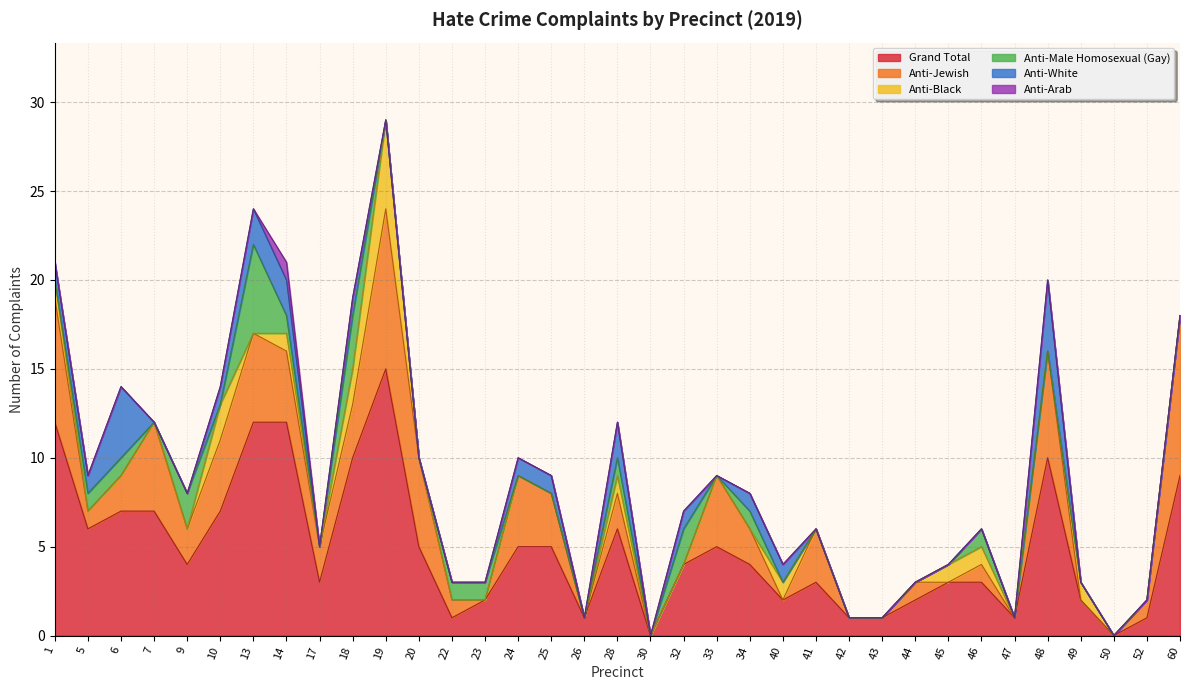

True or false: Anti-Black has more than 1 points higher than both neighbors.

True